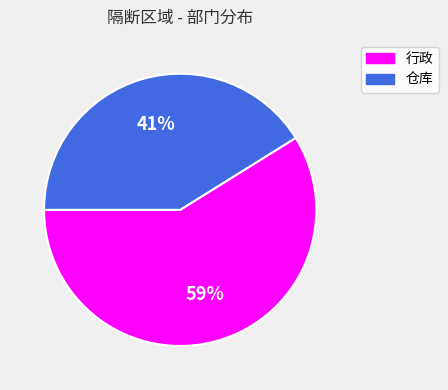

How many segments does this pie chart have?

2